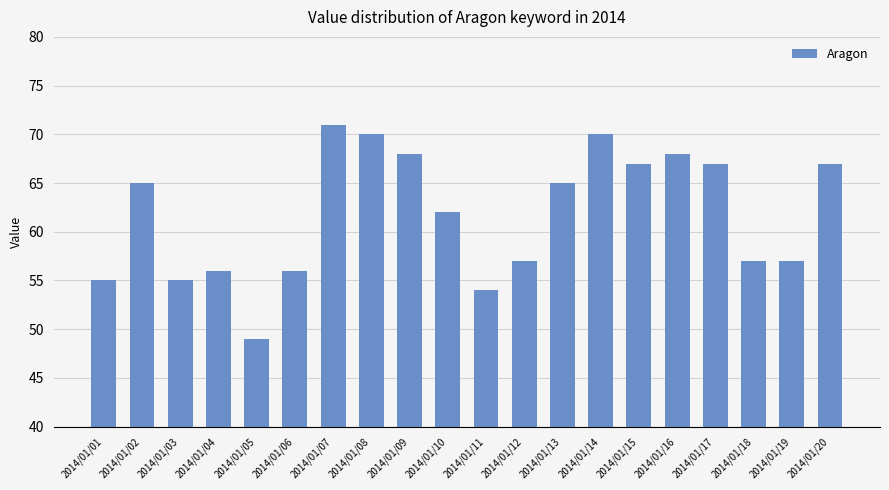

What is the change in value from 2014/01/05 to 2014/01/18?

+8